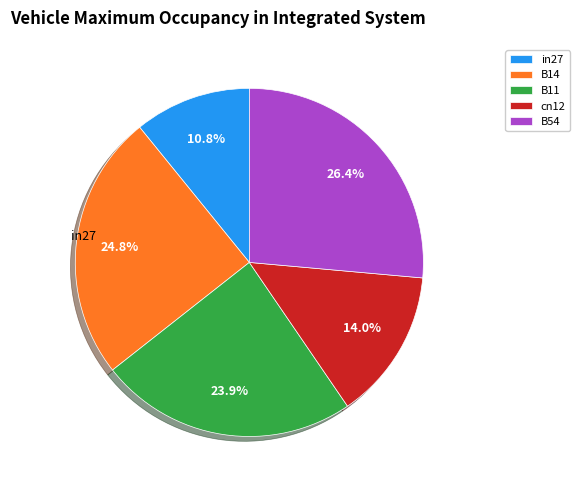

True or false: B11 accounts for 24% of the total.

True